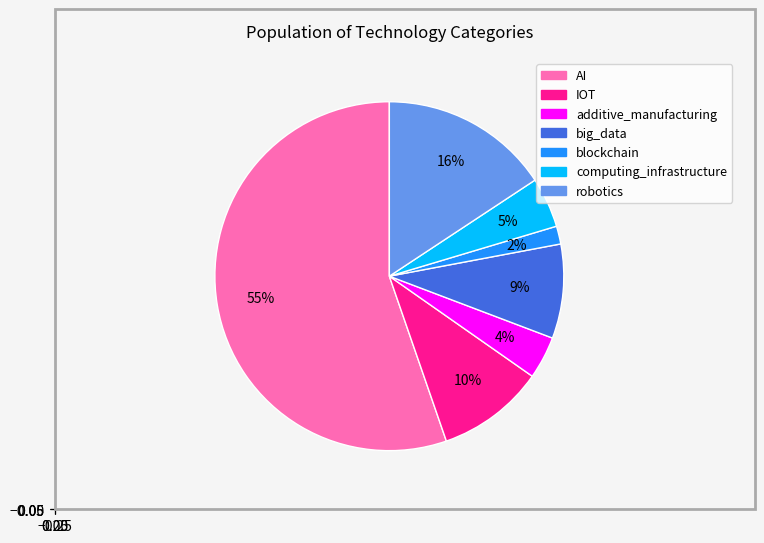

Is it true that additive_manufacturing is 4% of the pie?

True